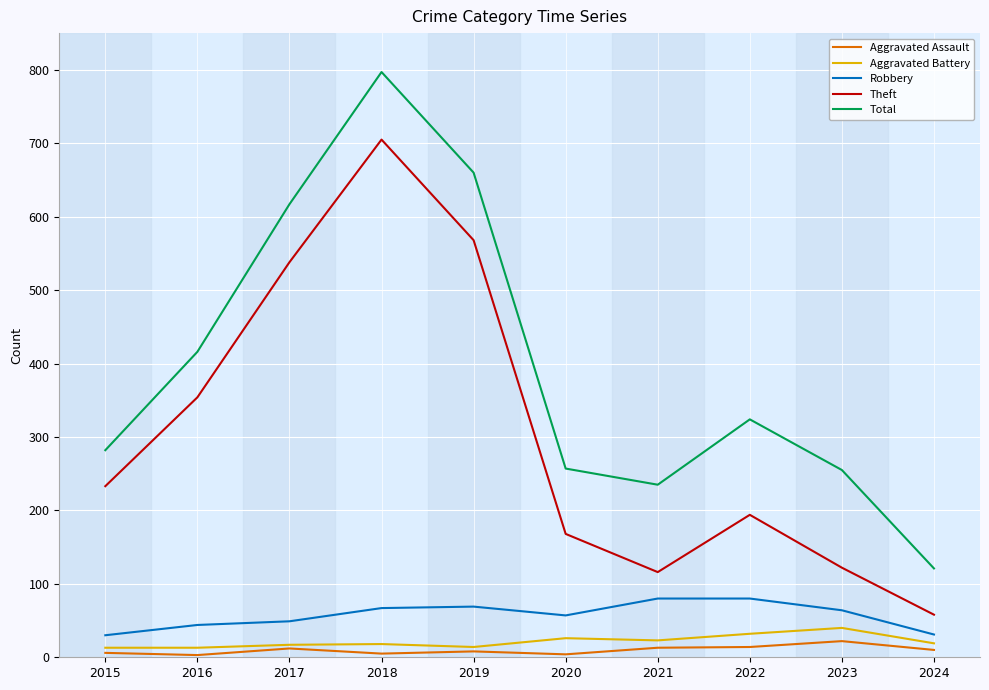

What is the average value of the Aggravated Assault series?

10